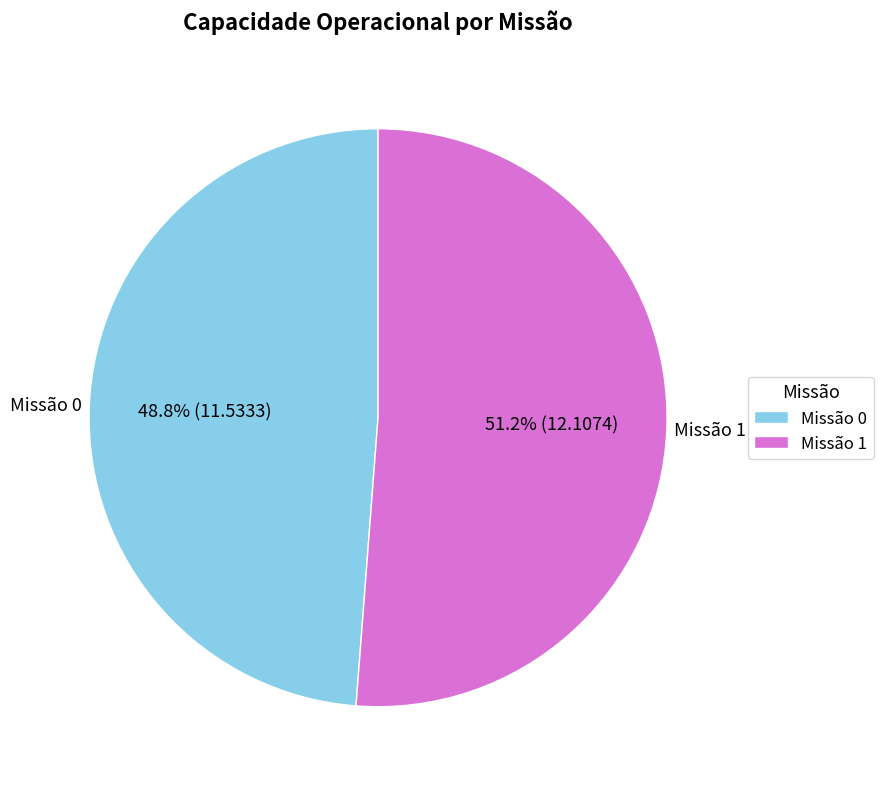

Rank the categories by value from lowest to highest.

Missão 0, Missão 1